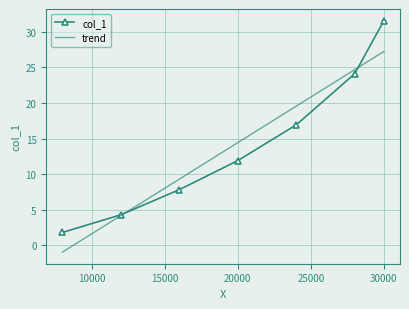

Which series has the largest range (max minus min)?

col_1